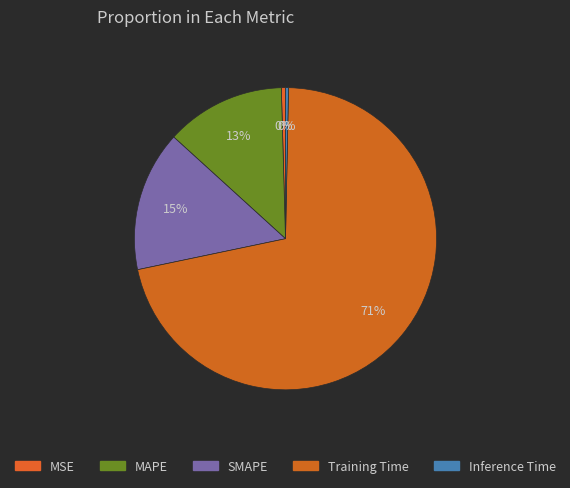

True or false: MAPE accounts for 13% of the total.

True